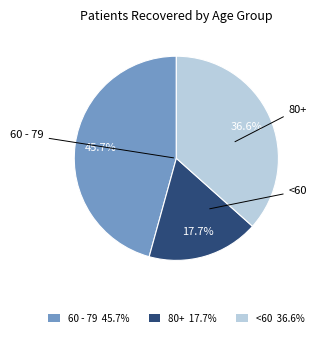

Is there a majority slice in this chart?

No